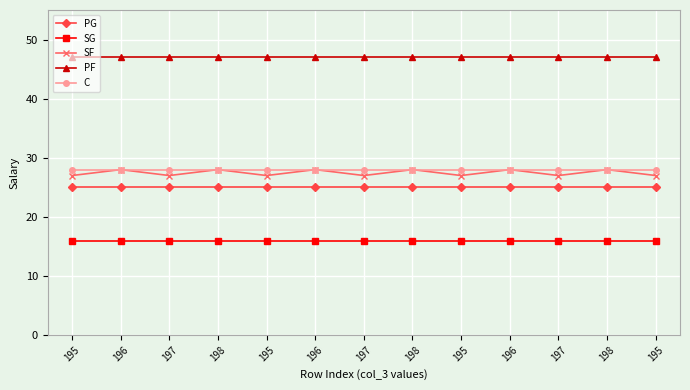

How many lines are shown in the chart?

5